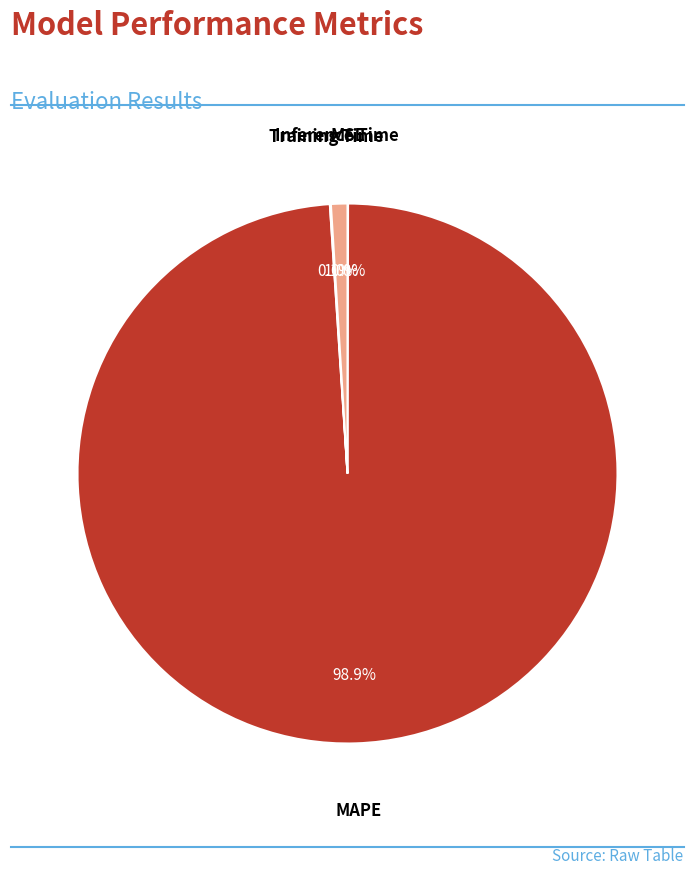

Is Inference Time the majority of the pie?

No